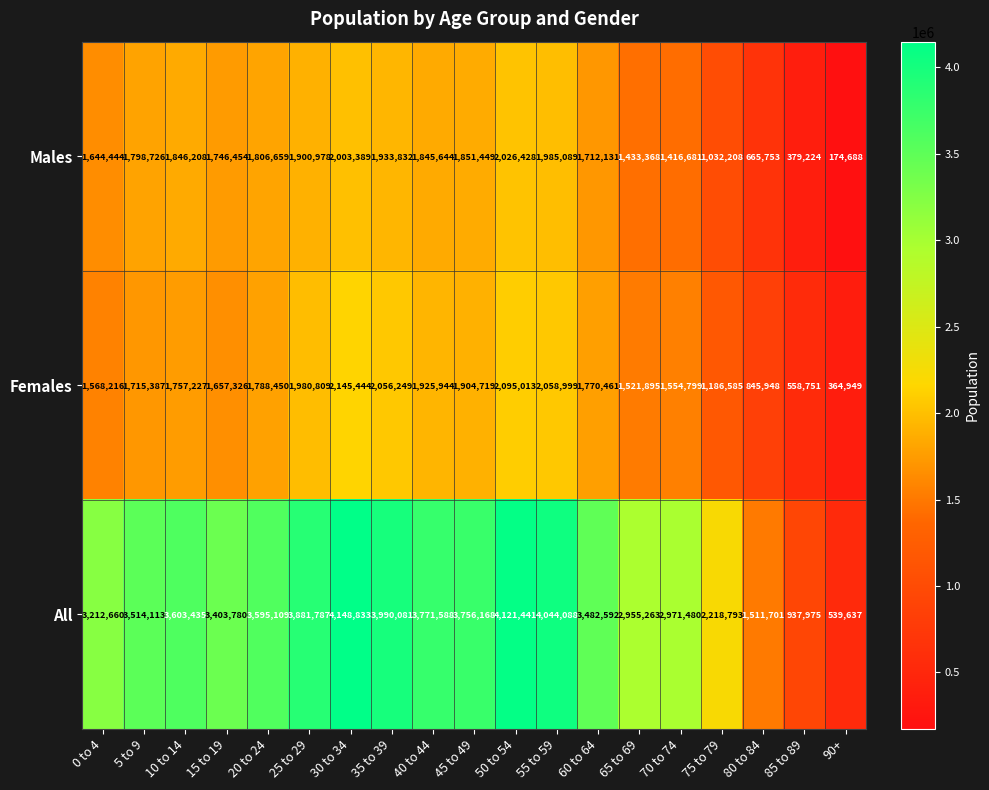

The value of Females at 75 to 79 is 620299. True or false?

False